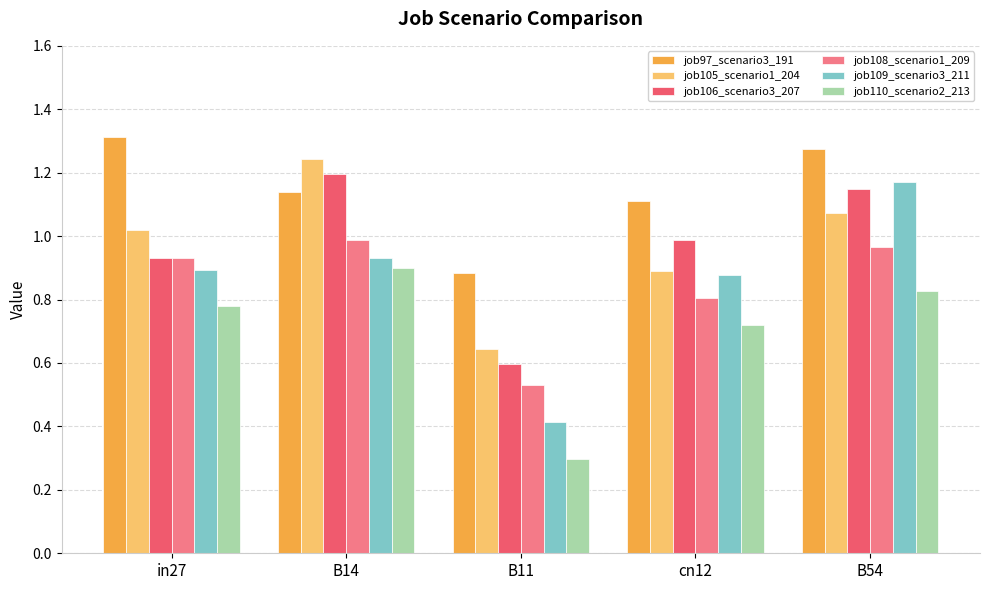

How many bars are there in total?

30